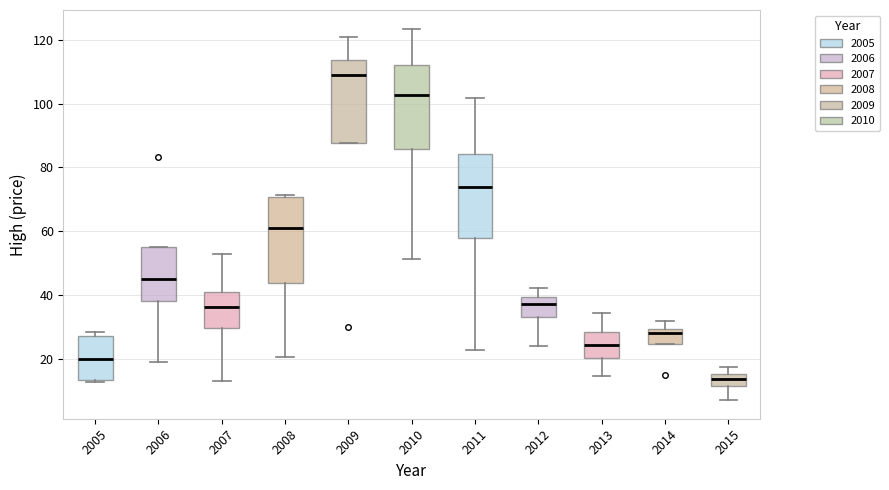

Reading left to right, transcribe this box plot: for each box, give where its median line is, the range the box spans, and where its two whiskers end, as read against the y-axis. The values are not printed on the chart, so give them approximately, as read against the axis.

2005: median 20, box 14 to 28, whiskers 12 to 28 (just above the box's upper edge)
2006: median 46, box 38 to 56, whiskers 18 to 56
2007: median 36, box 30 to 40, whiskers 14 to 52
2008: median 60, box 44 to 70, whiskers 20 to 72
2009: median 110, box 88 to 114, whiskers 88 to 122
2010: median 102, box 86 to 112, whiskers 52 to 124
2011: median 74, box 58 to 84, whiskers 22 to 102
2012: median 38, box 34 to 40, whiskers 24 to 42
2013: median 24, box 20 to 28, whiskers 14 to 34
2014: median 28, box 24 to 30, whiskers 24 to 32
2015: median 14, box 12 to 16, whiskers 8 to 18